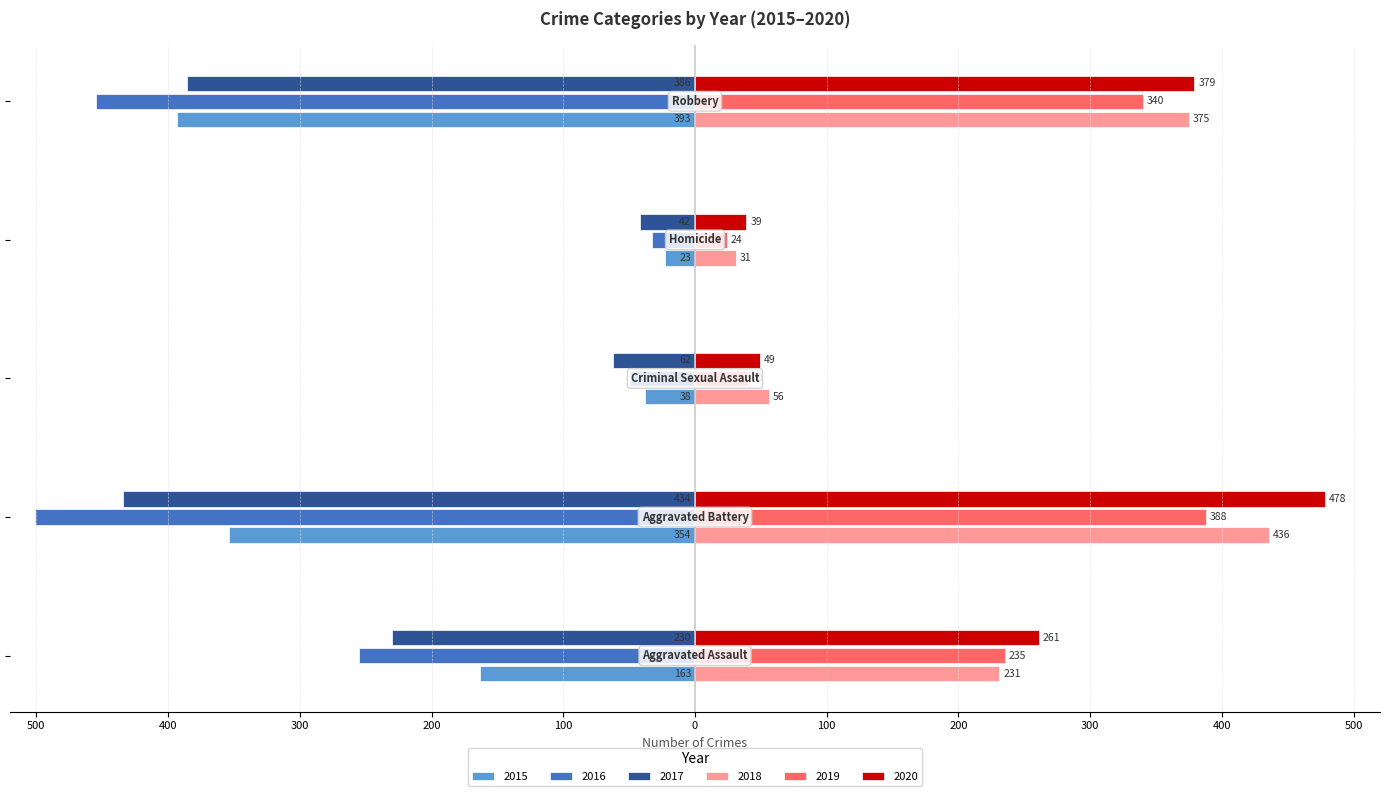

What are all the series names shown in the legend?

2015, 2016, 2017, 2018, 2019, 2020